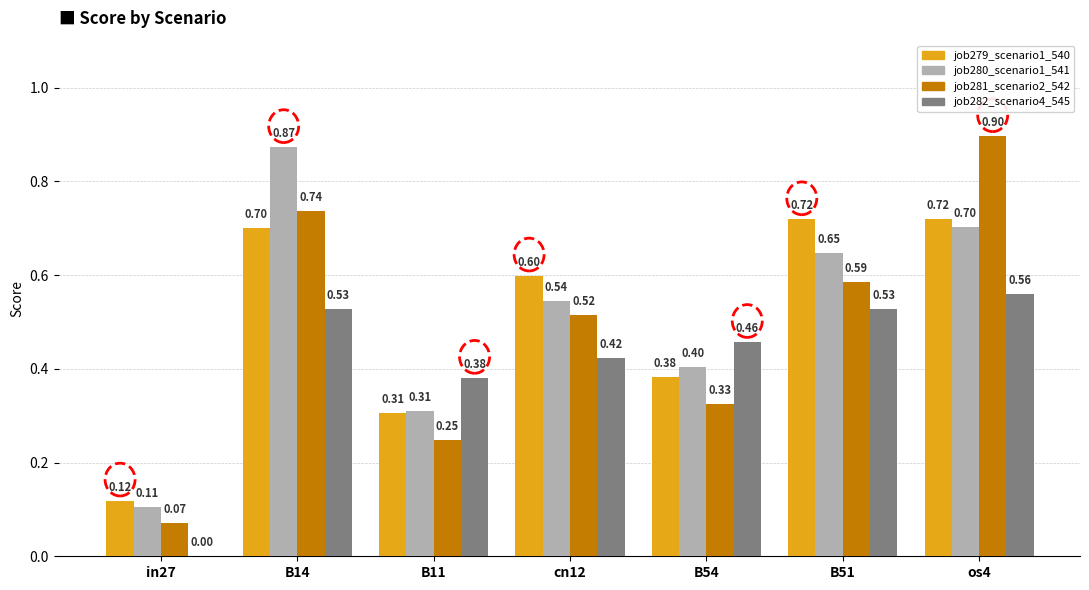

At which category is the sum across all series the highest?

os4